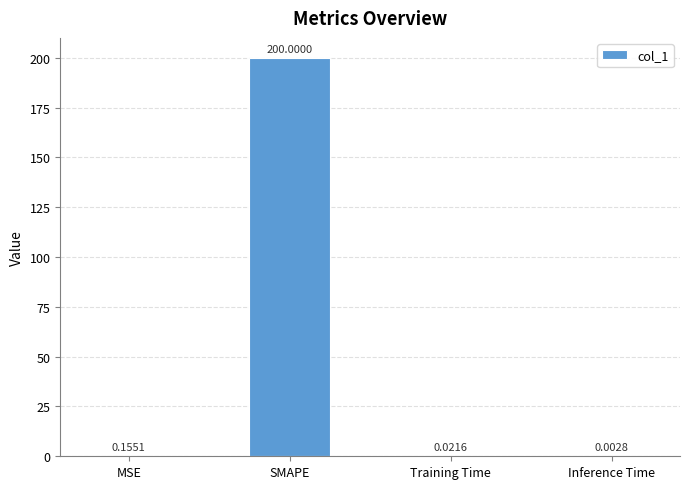

Which has a higher value, Training Time or MSE?

MSE